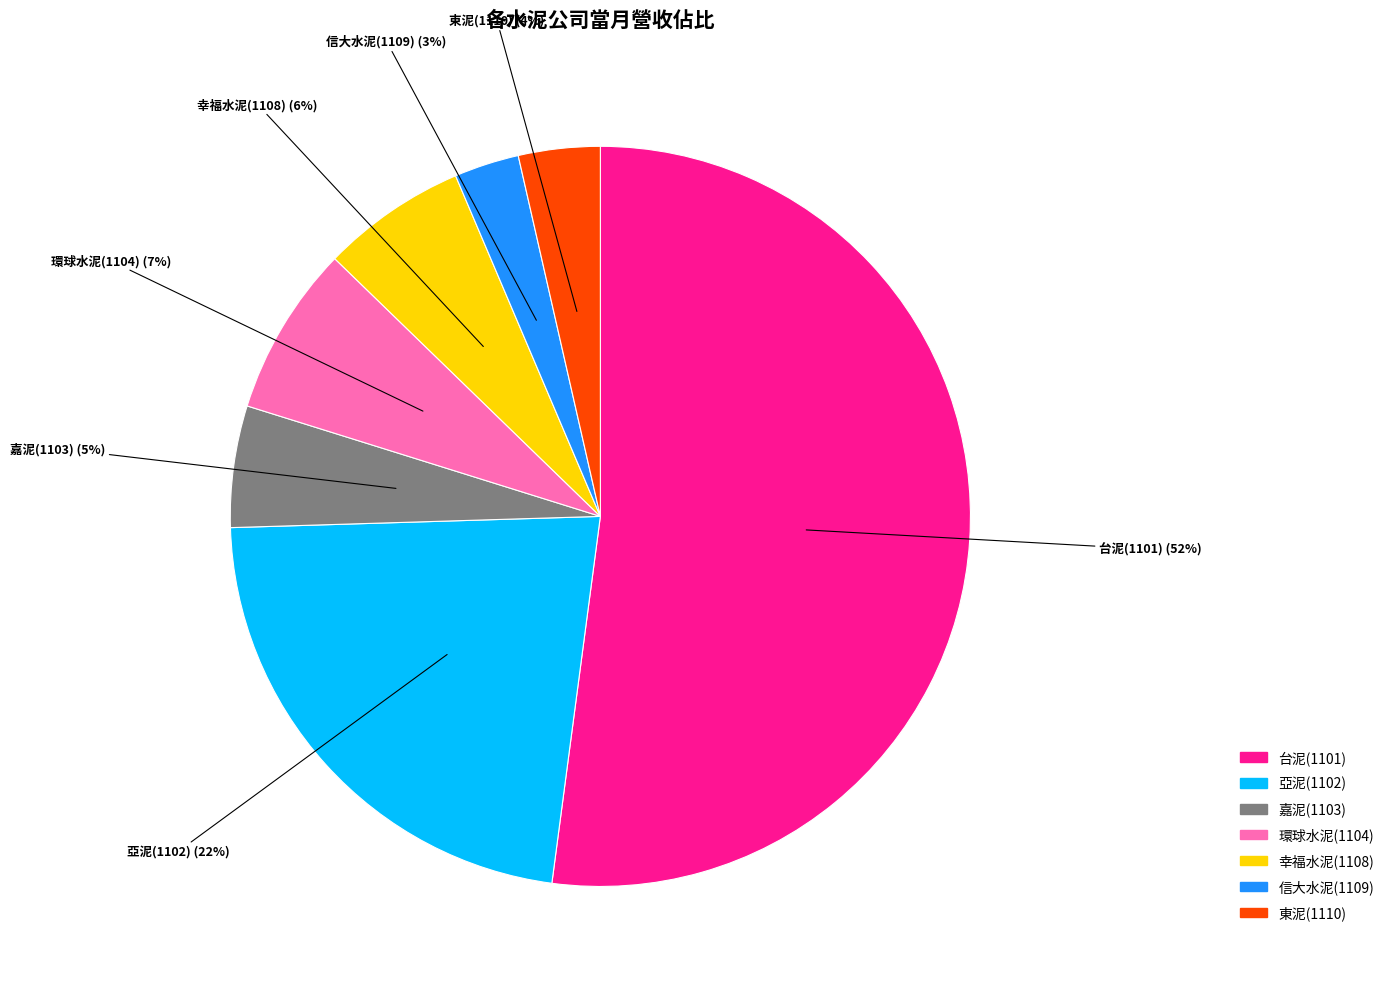

Combined, do 環球水泥(1104) and 東泥(1110) account for over 50%?

No